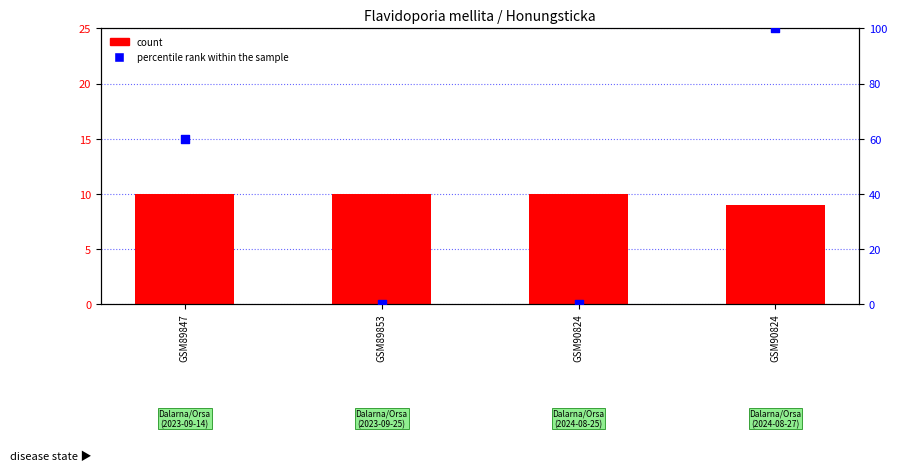

Which series contains the highest Y value?

percentile rank within the sample